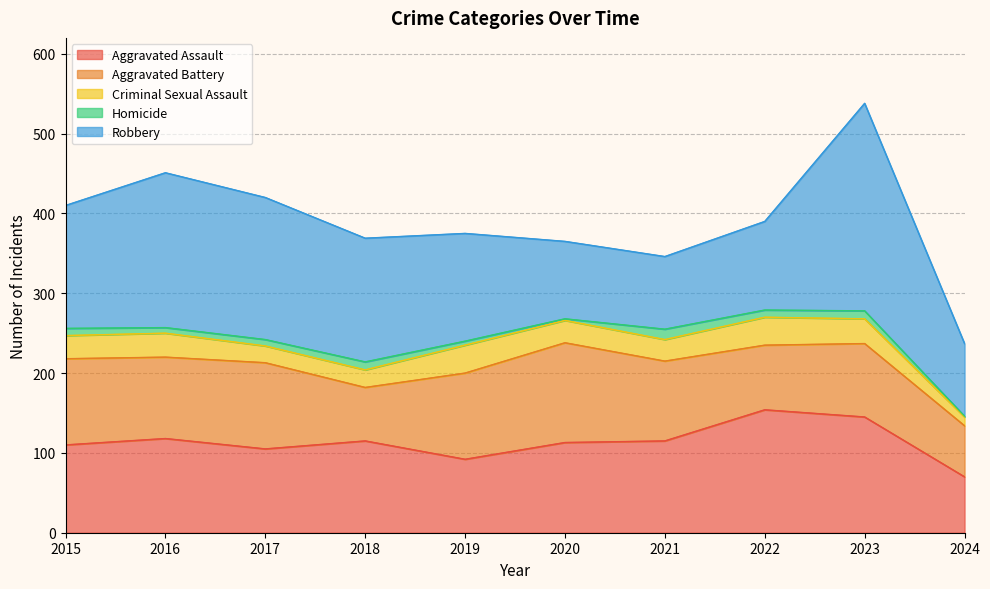

What value does the Aggravated Battery series have at 2015?

108